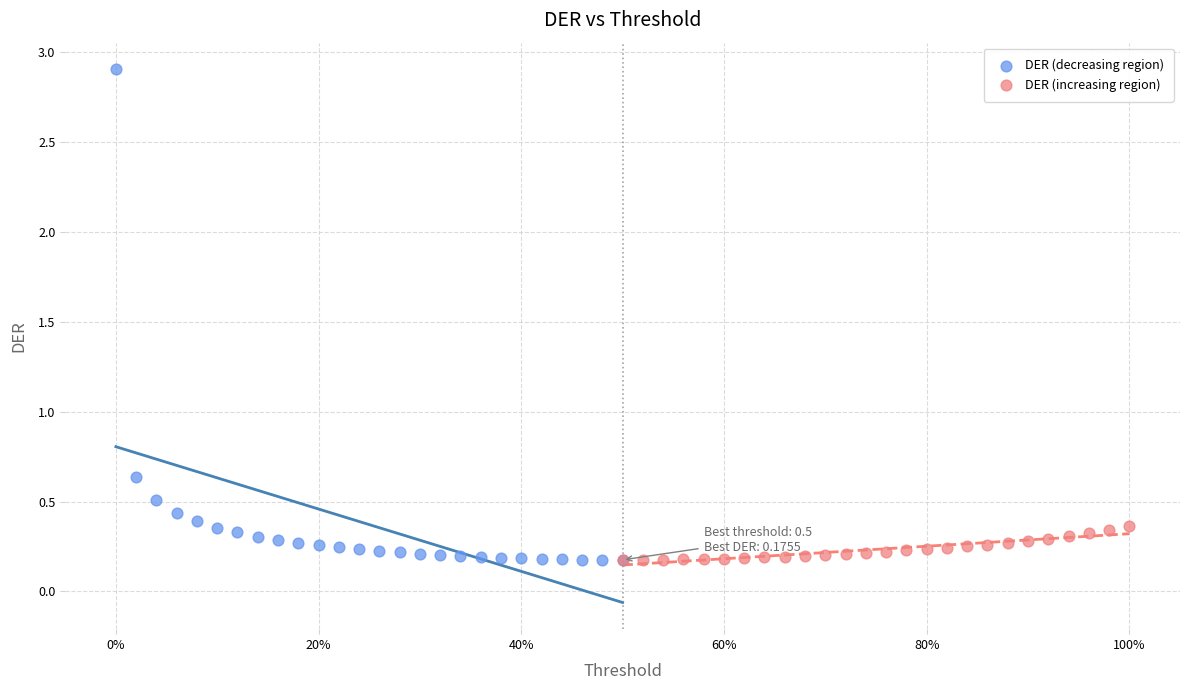

Which series reaches the maximum Y coordinate?

DER (decreasing region)